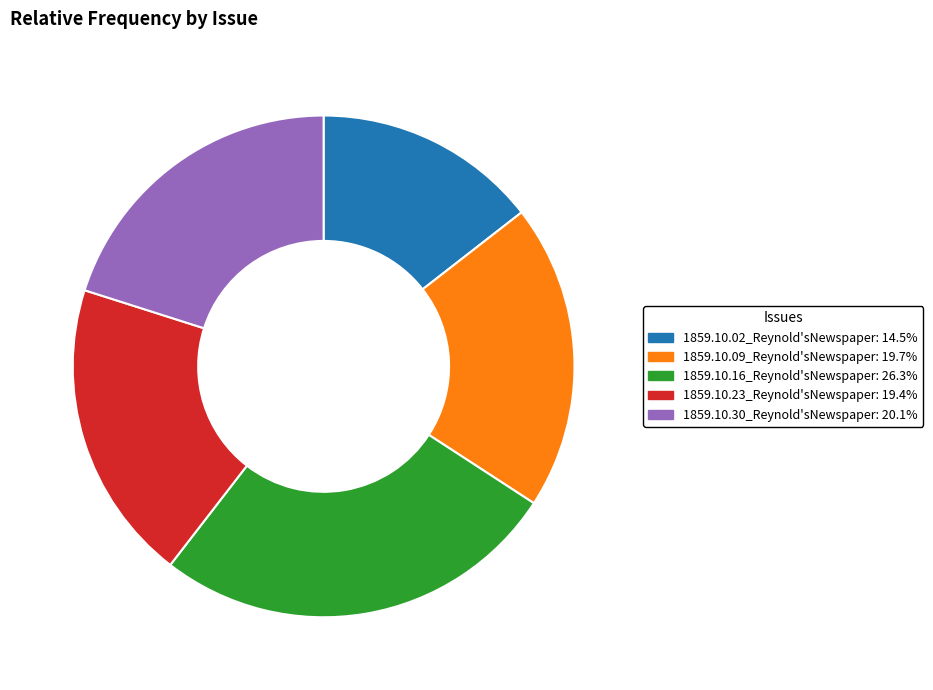

Which category has the smallest portion of the pie?

1859.10.02_Reynold'sNewspaper